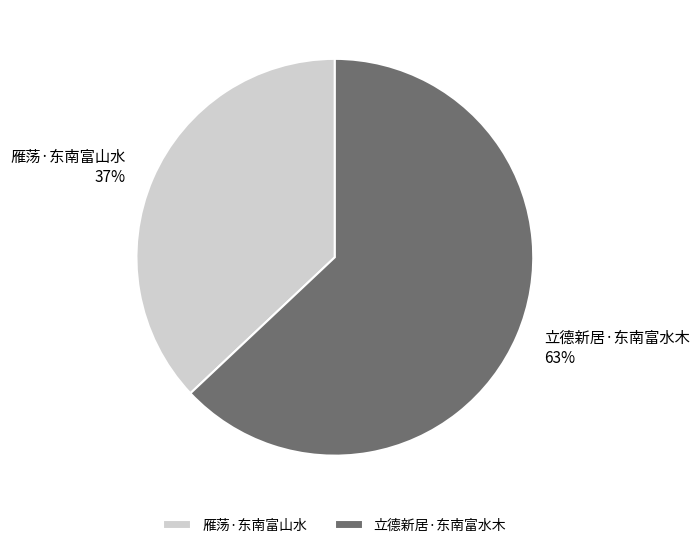

To the nearest percent, what is the difference between the 立德新居·东南富水木 and 雁荡·东南富山水 slice percentages?

26%